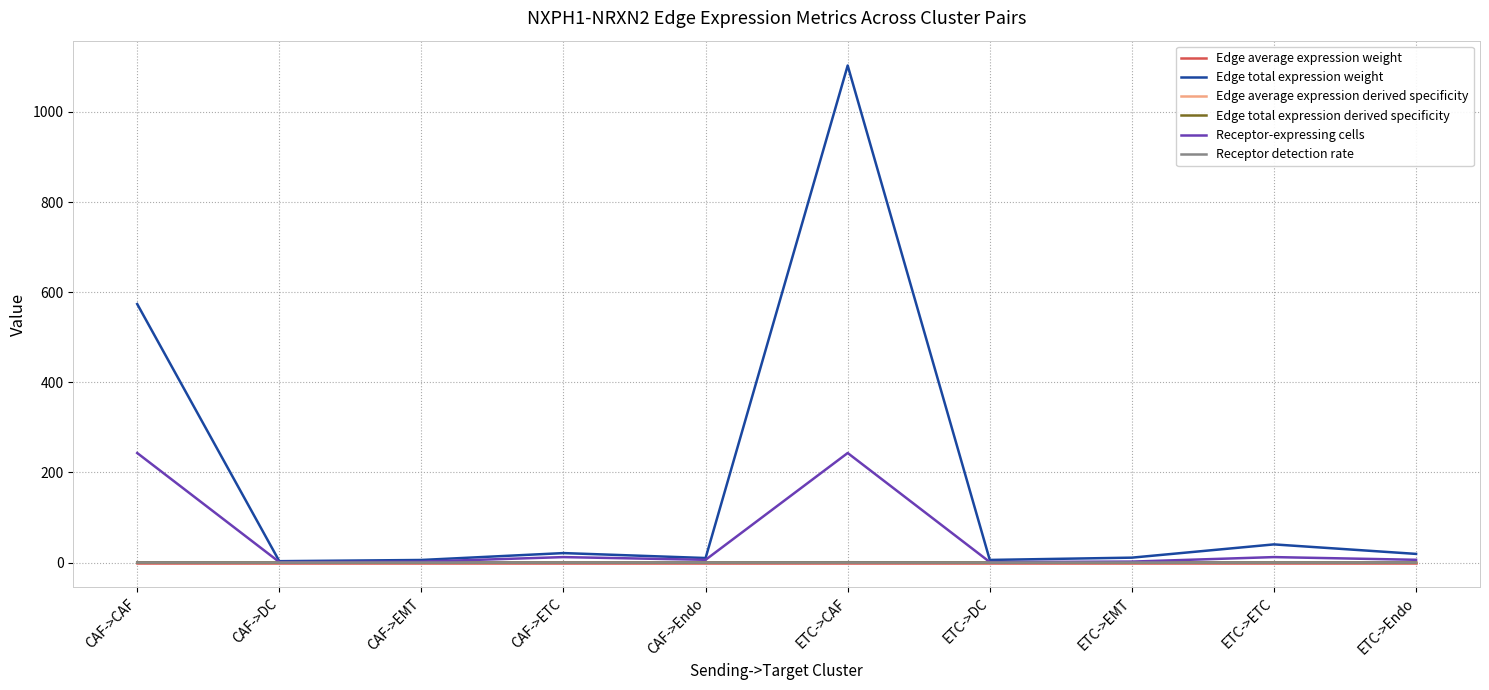

At which label does Edge total expression weight first exceed 19?

CAF->CAF